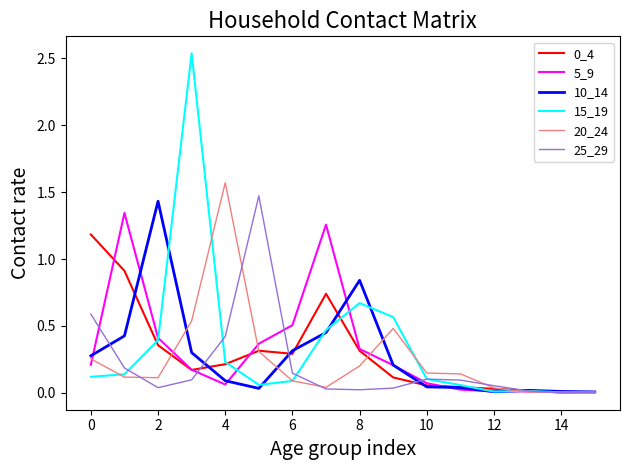

Is this an area chart (filled region under the line)?

No